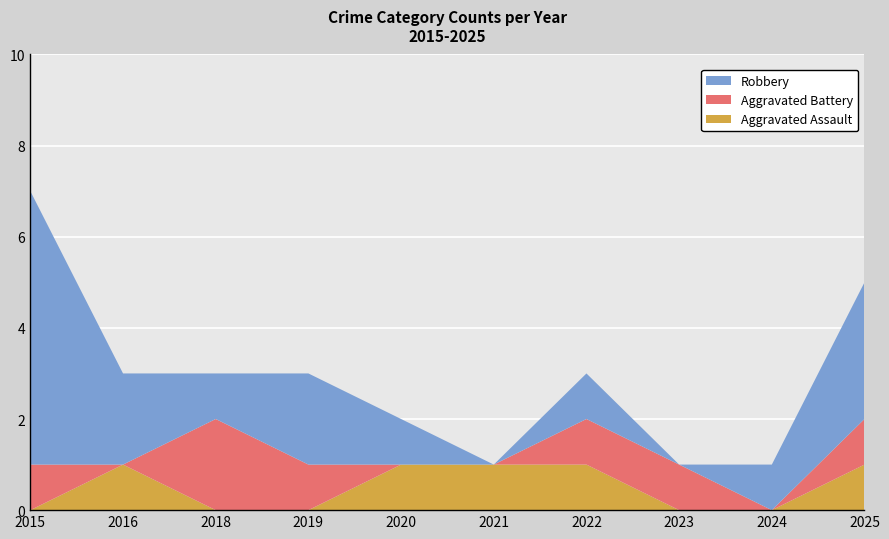

Reading left to right, list all the values displayed in this chart.

Aggravated Assault: 0	1	0	0	1	1	1	0	0	1
Aggravated Battery: 1	0	2	1	0	0	1	1	0	1
Robbery: 6	2	1	2	1	0	1	0	1	3